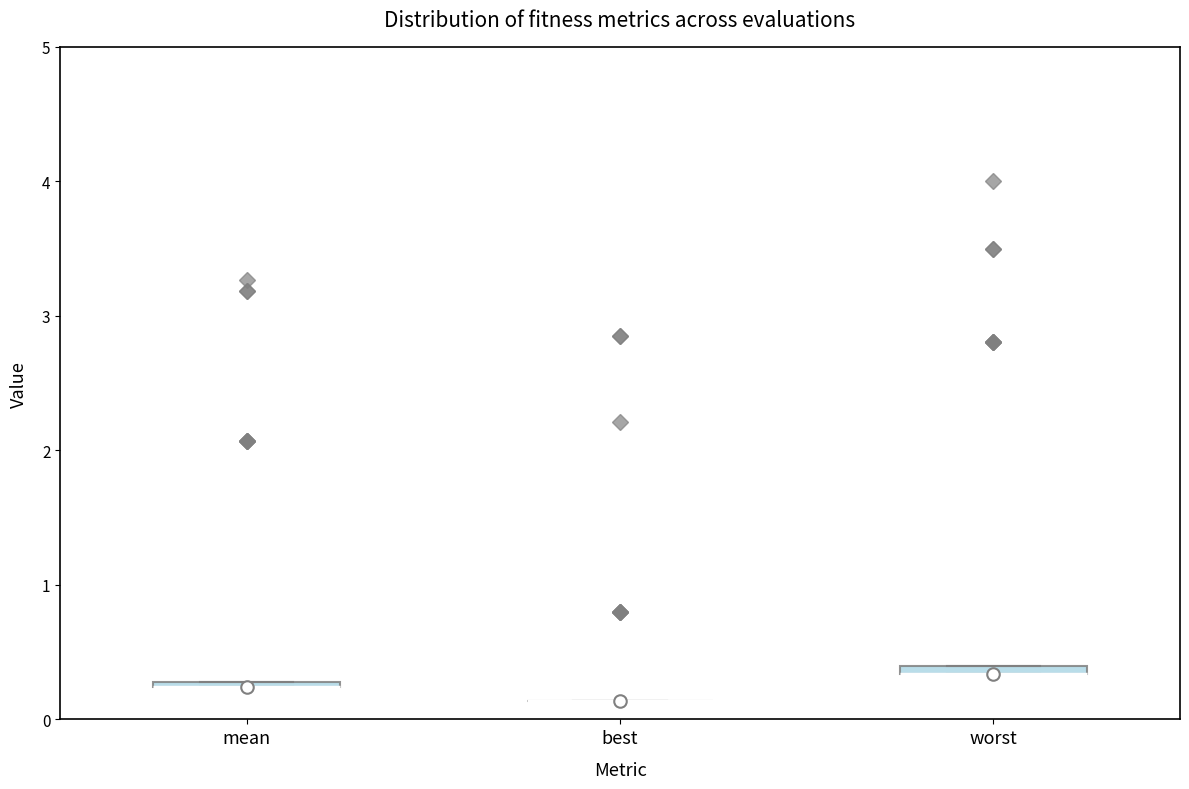

Where is the lower edge of the box for mean on the y-axis? The values are not printed on the chart, so give them approximately, as read against the axis.

0.2